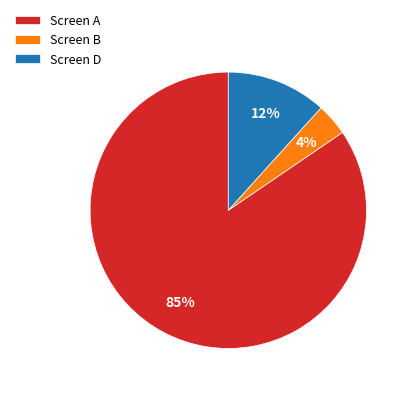

Between Screen D and Screen A, which is larger?

Screen A